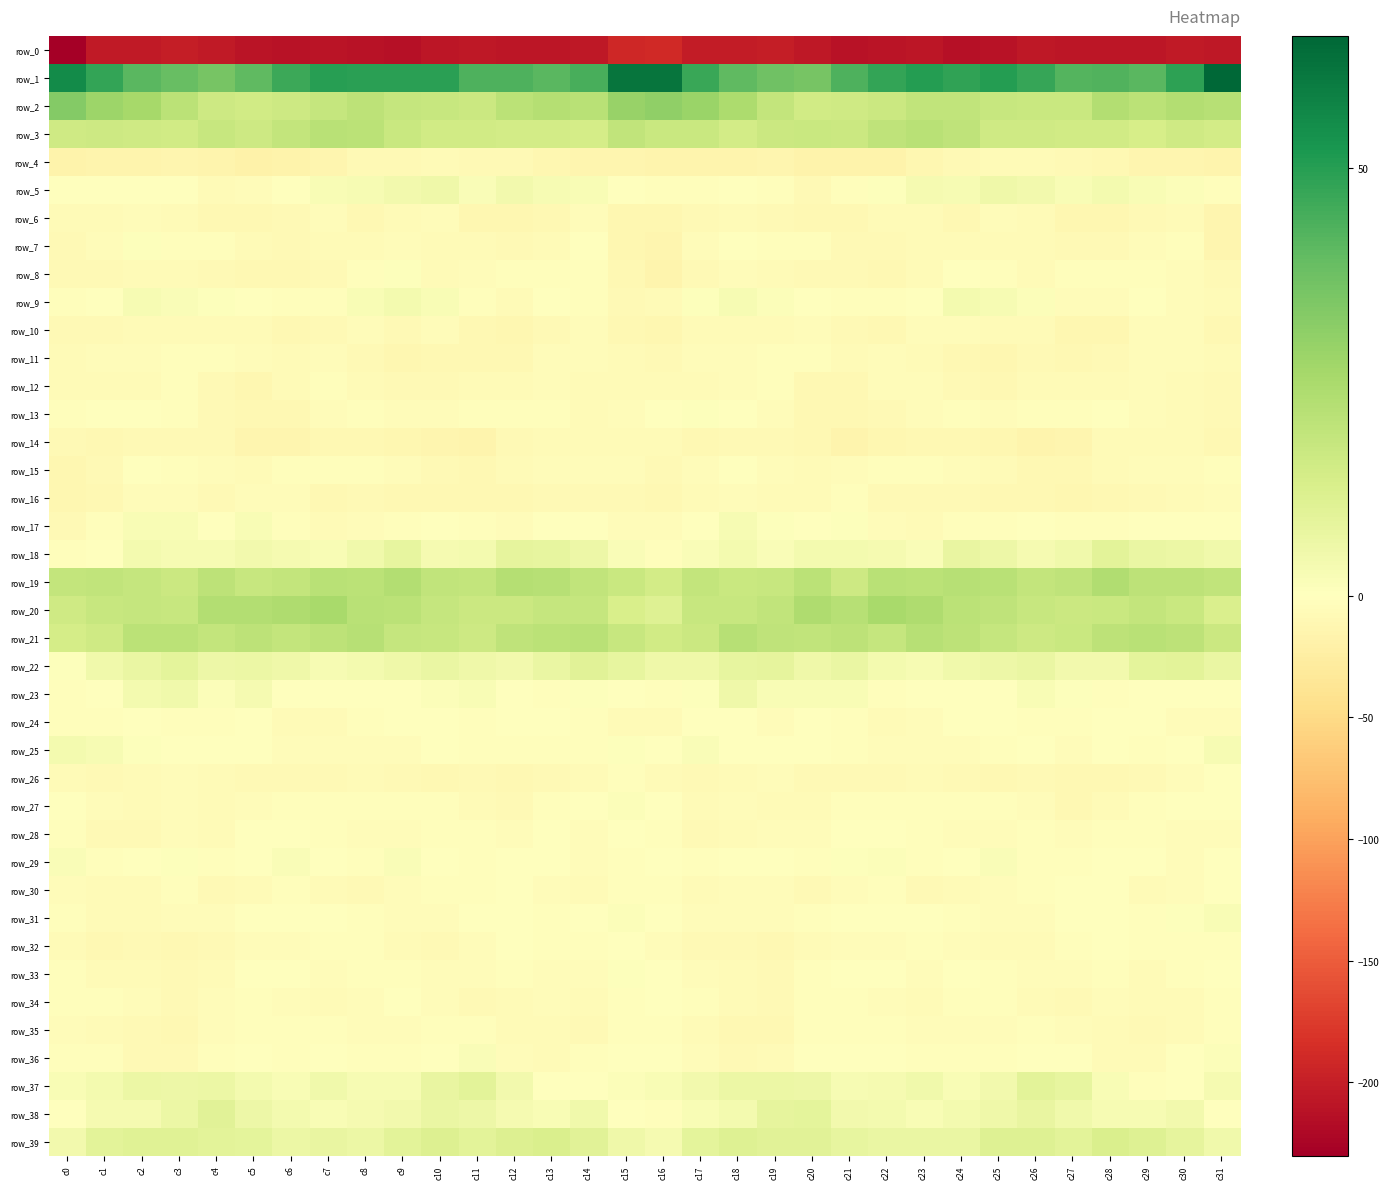

Is it true that row_24 equals -6.6 at c23?

False